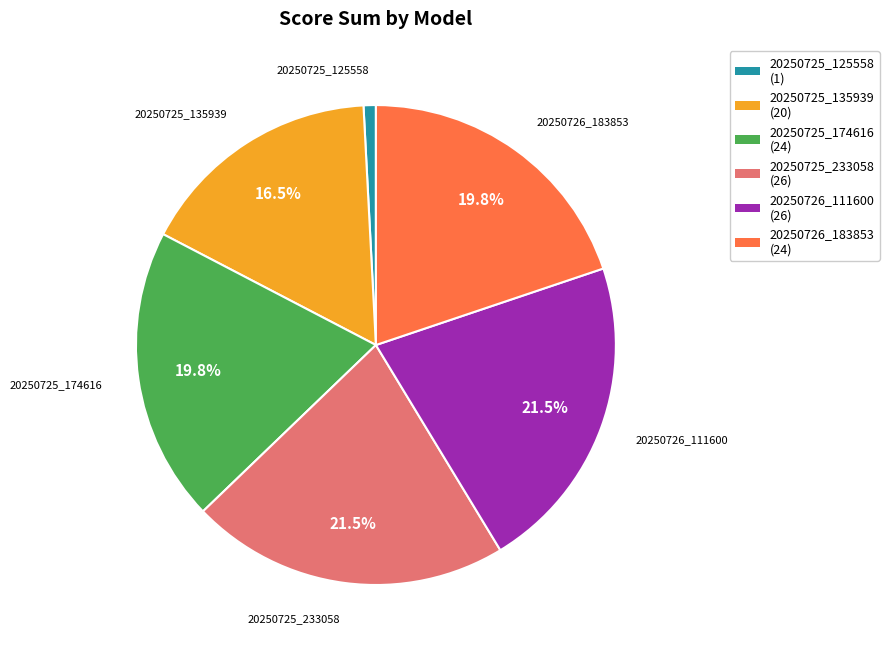

Count the number of slices in the pie.

6